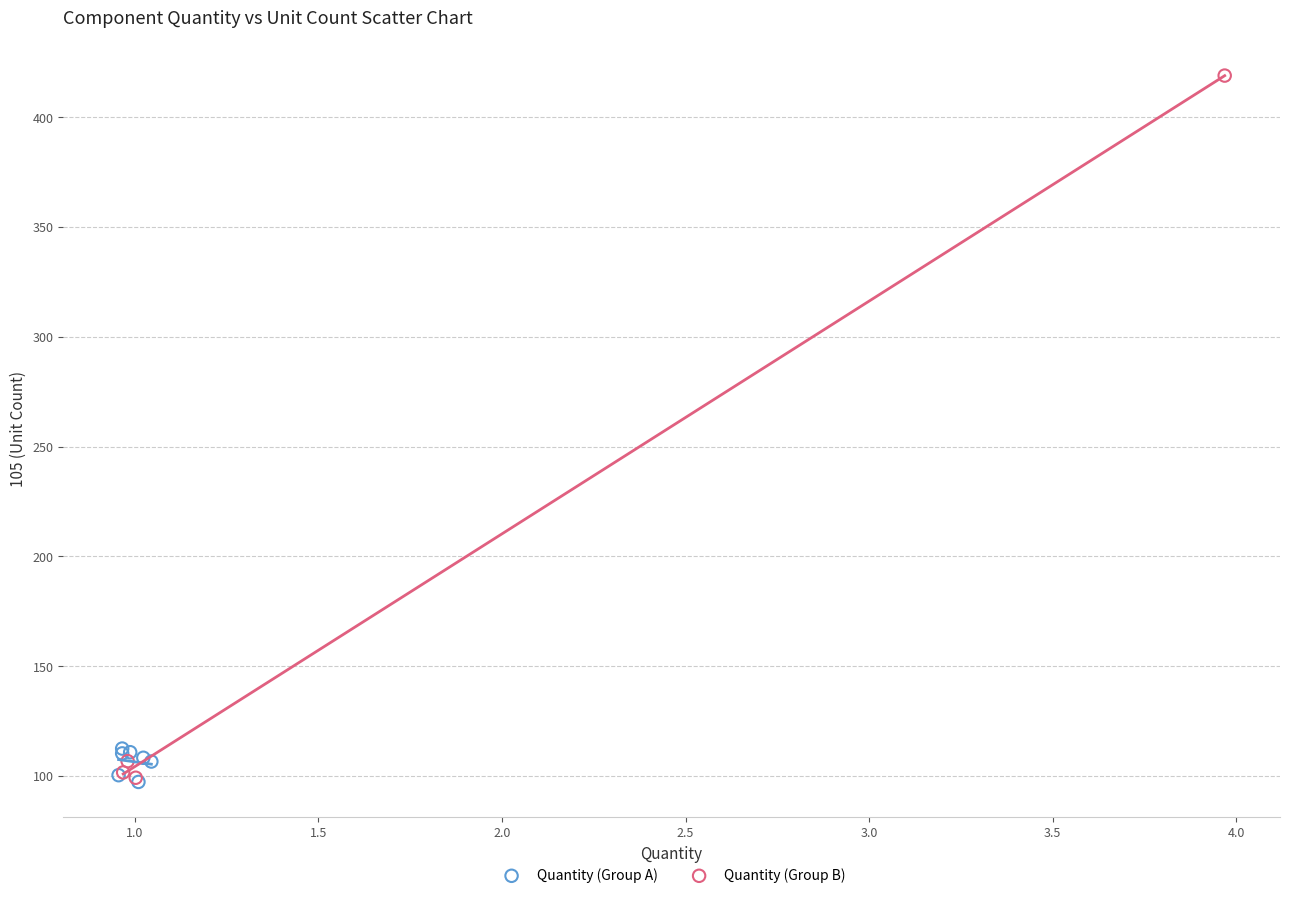

Which series has the largest Y range (max minus min)?

Quantity (Group B)